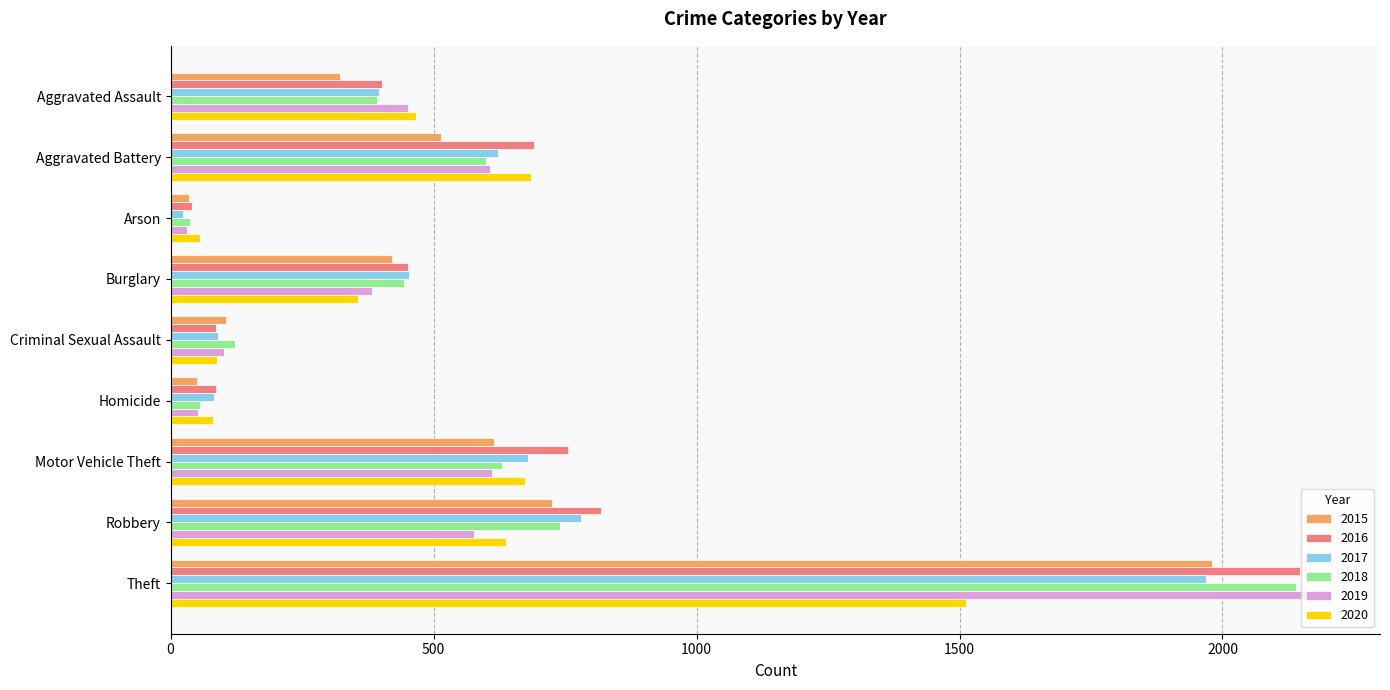

What is the greatest value displayed?

2190